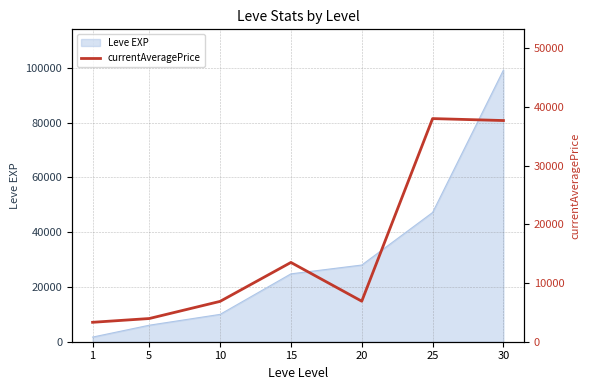

True or false: there are more than 2 points higher than both neighbors.

False